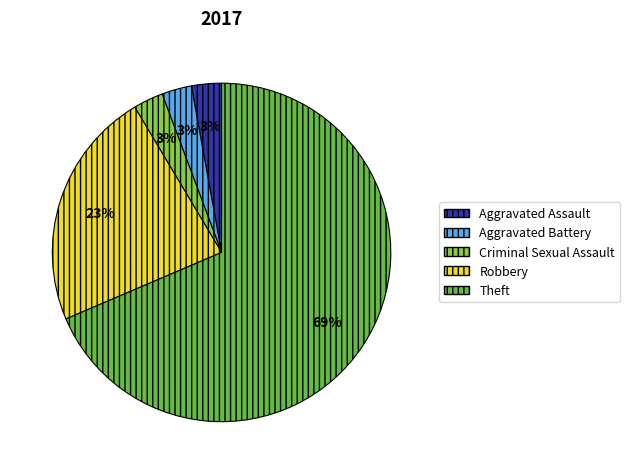

Do Aggravated Assault and Aggravated Battery together represent more than half of the pie?

No